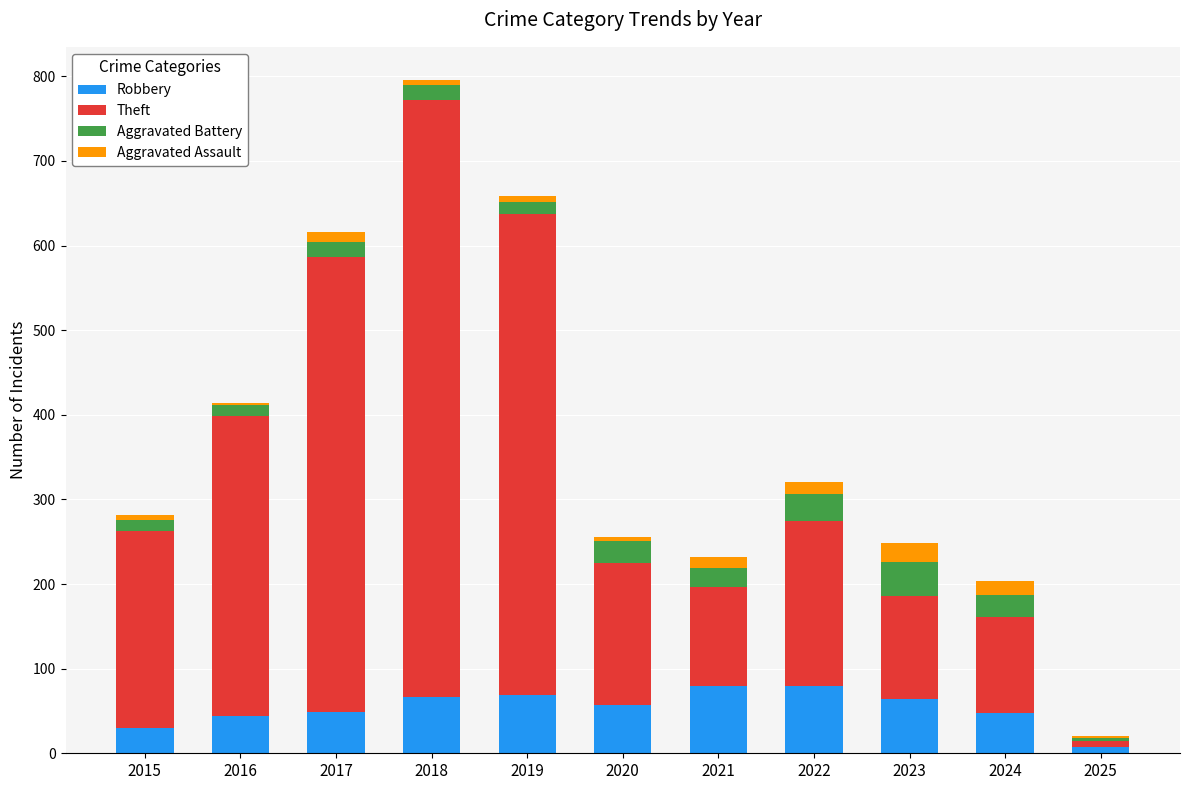

The value of Robbery at 2015 is 30. True or false?

True